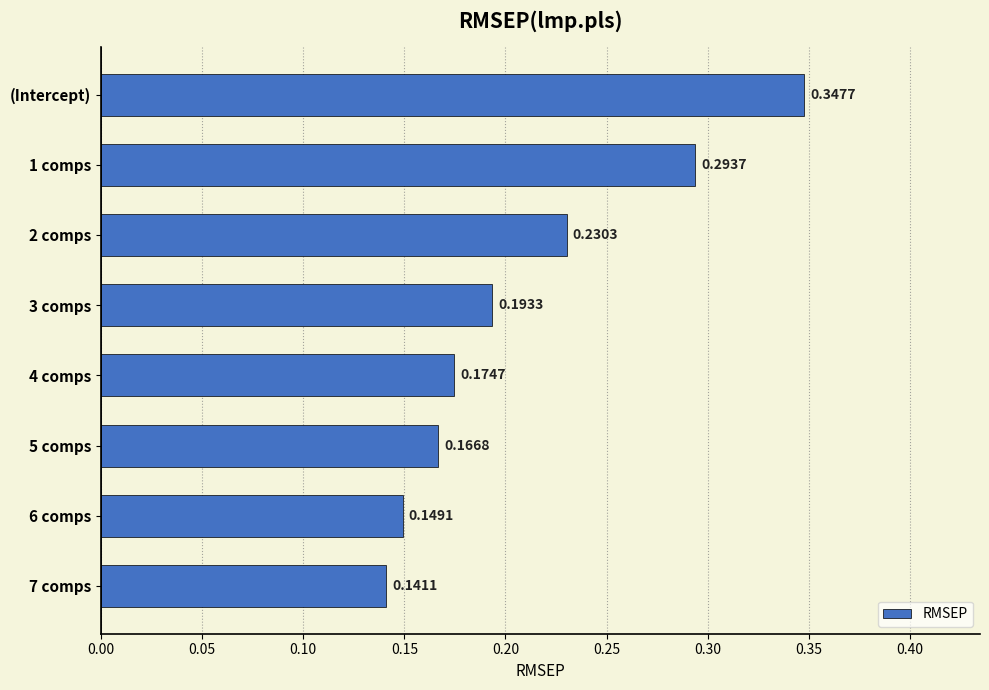

Does the chart contain stacked bars?

No